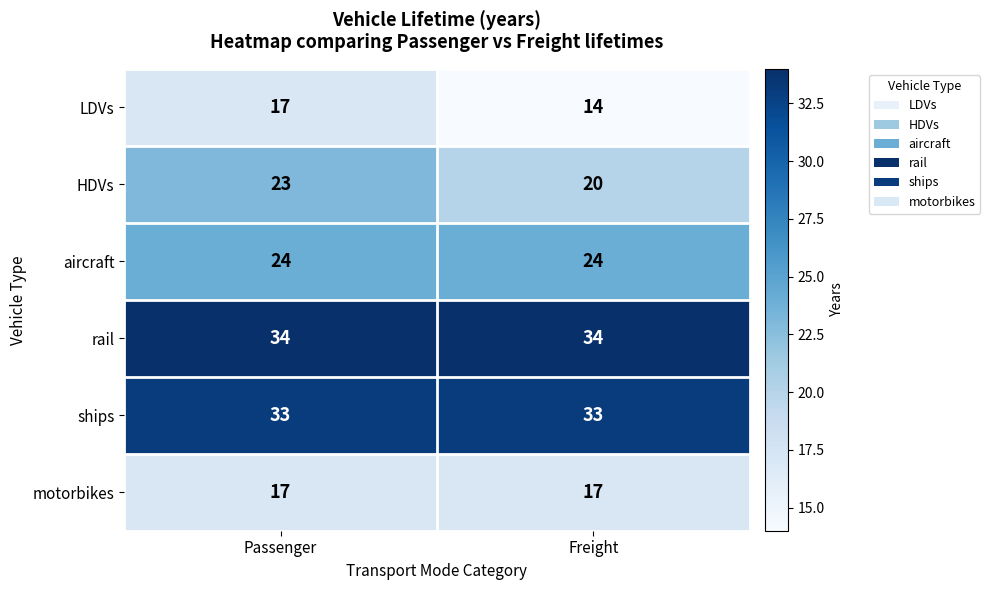

What is the total value across all series at Freight?

142